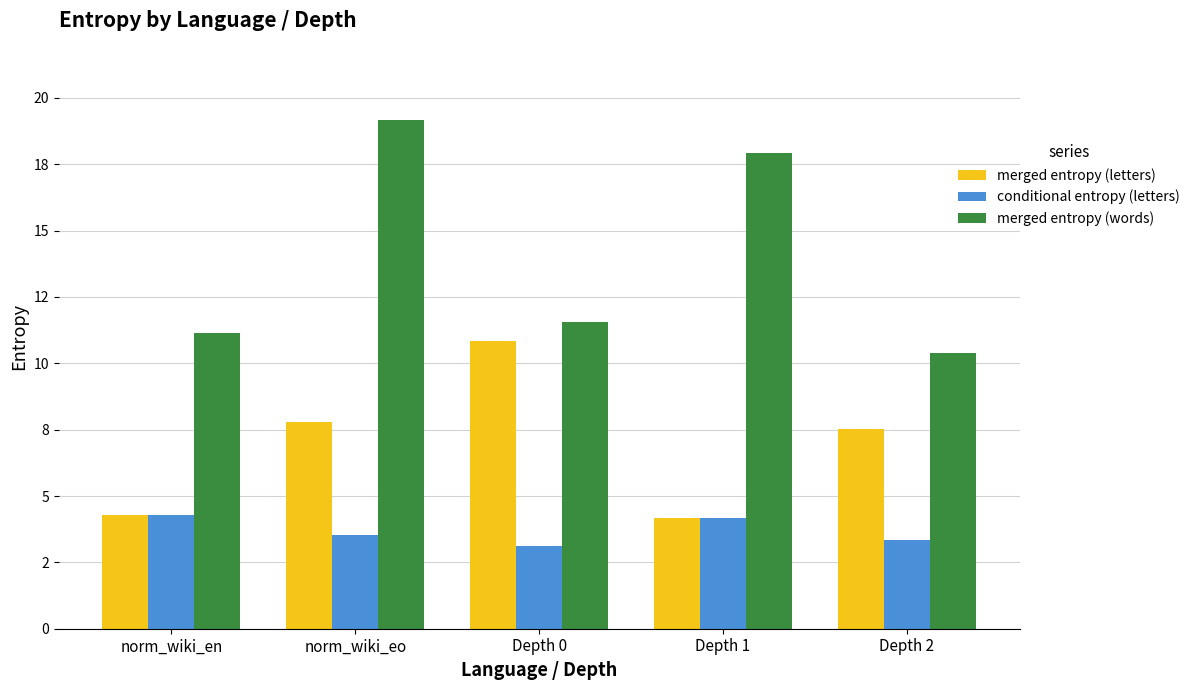

What are all the series names shown in the legend?

merged entropy (letters), conditional entropy (letters), merged entropy (words)